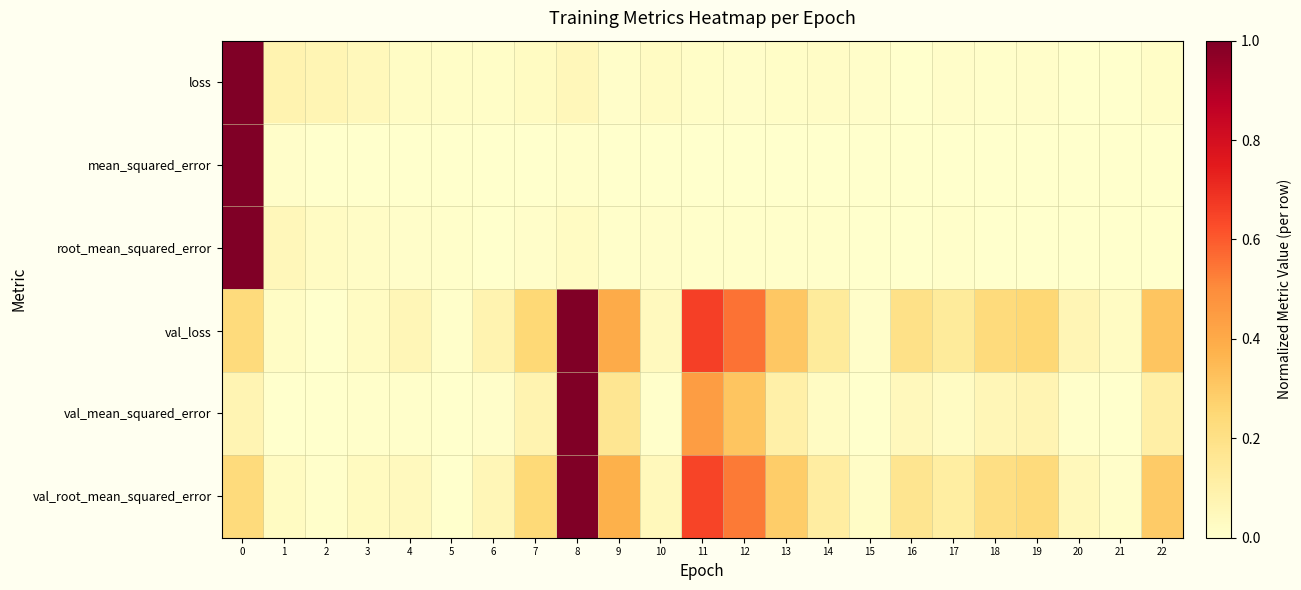

Which has a higher value, 7 or 4?

7